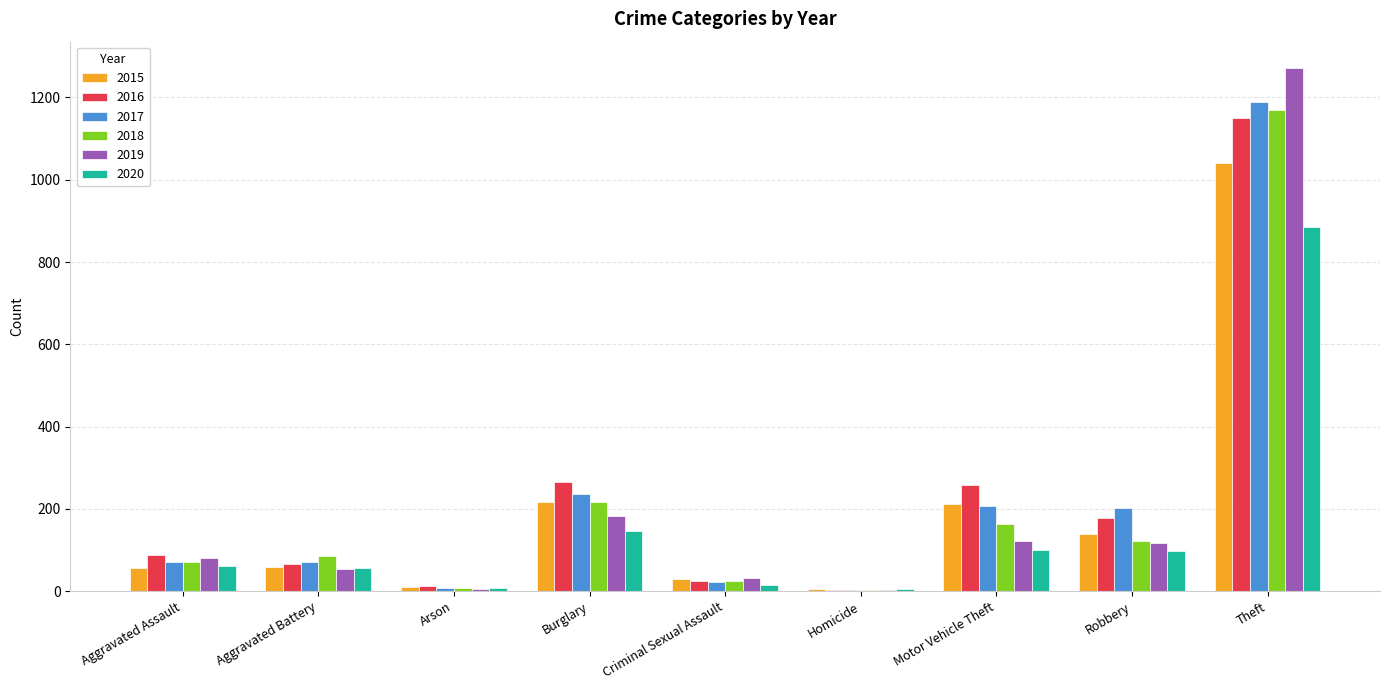

Count the number of categories in the chart.

9